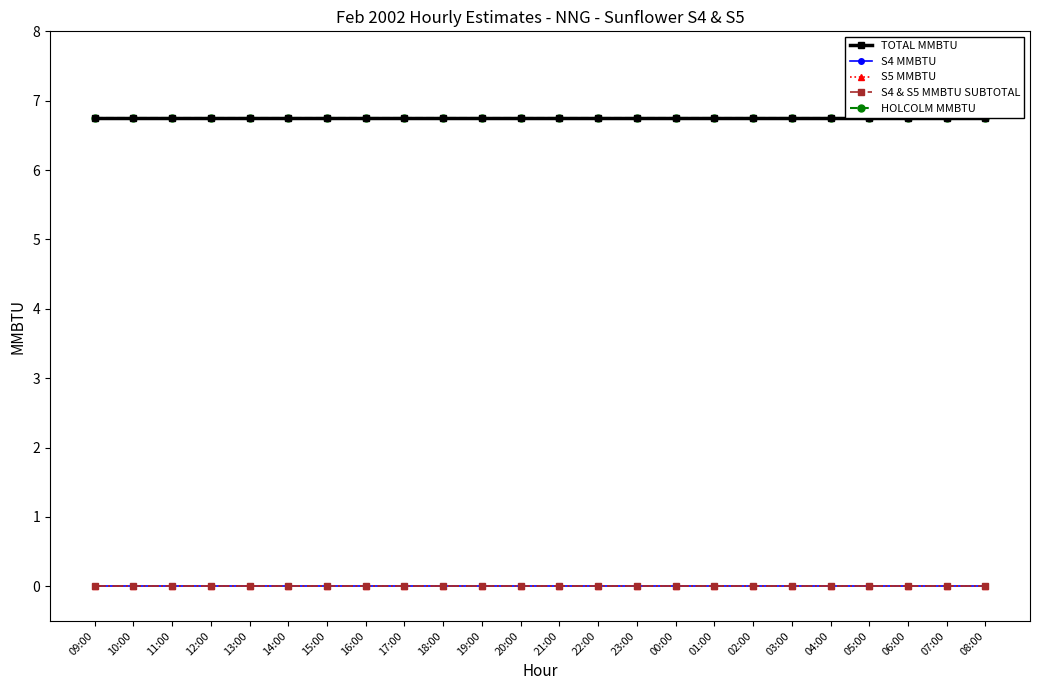

Is the value of TOTAL MMBTU at 08:00 greater than the value of S4 & S5 MMBTU SUBTOTAL at 15:00?

Yes